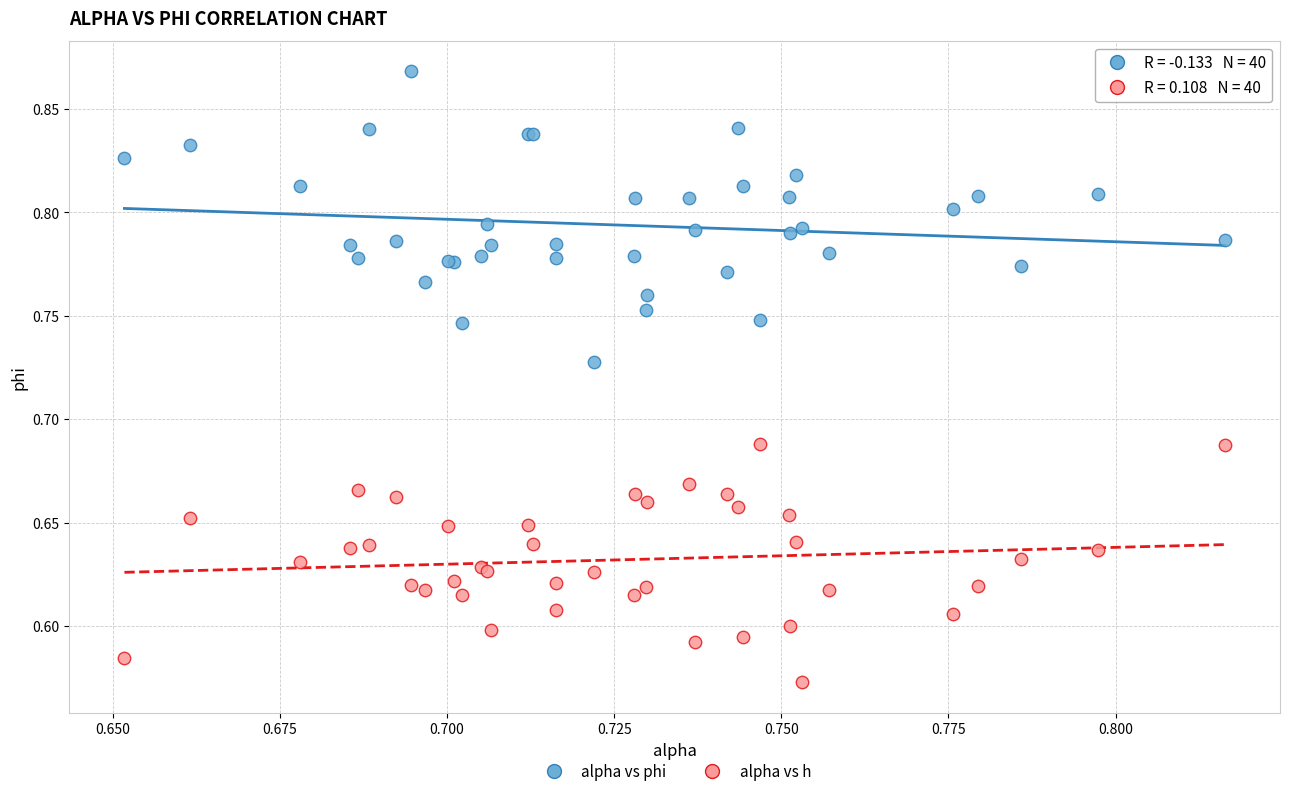

Which series has the largest Y range (max minus min)?

alpha vs phi